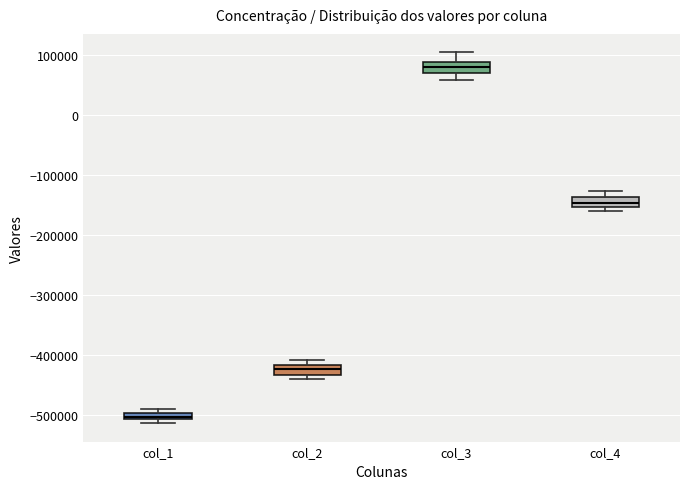

Where does the lower whisker of the box for col_3 end on the y-axis? The values are not printed on the chart, so give them approximately, as read against the axis.

60000